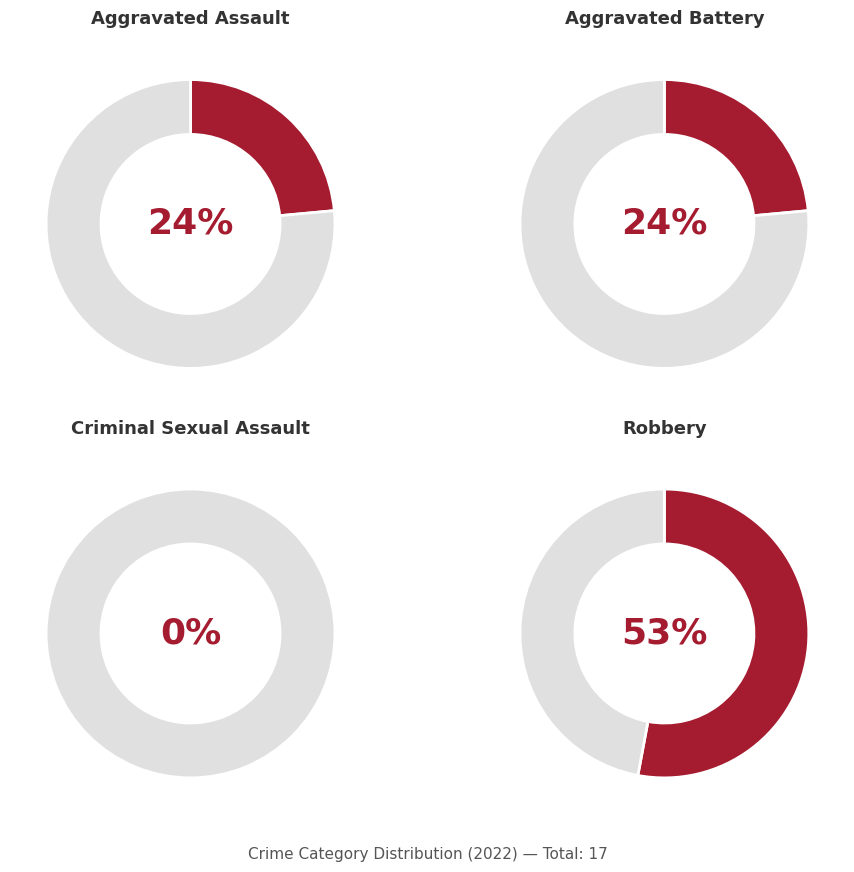

Is it true that Aggravated Battery is 10% of the pie?

False